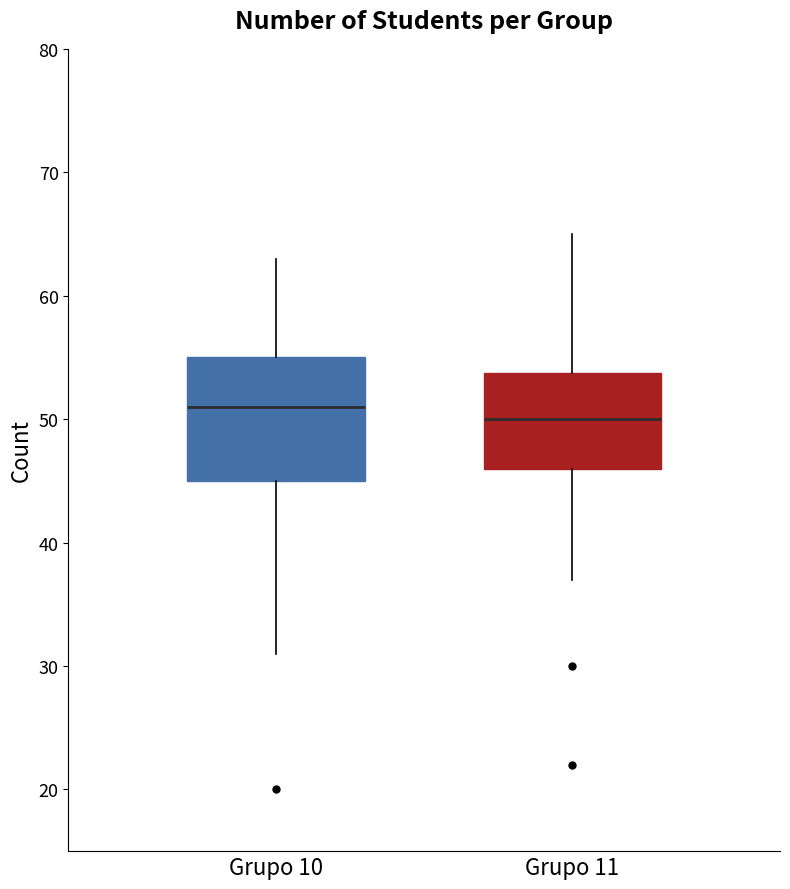

Reading left to right, read every box against the y-axis: the position of its median line, the range the box covers, and the ends of its whiskers. The values are not printed on the chart, so give them approximately, as read against the axis.

Grupo 10: median 51, box 45 to 55, whiskers 31 to 63
Grupo 11: median 50, box 46 to 54, whiskers 37 to 65